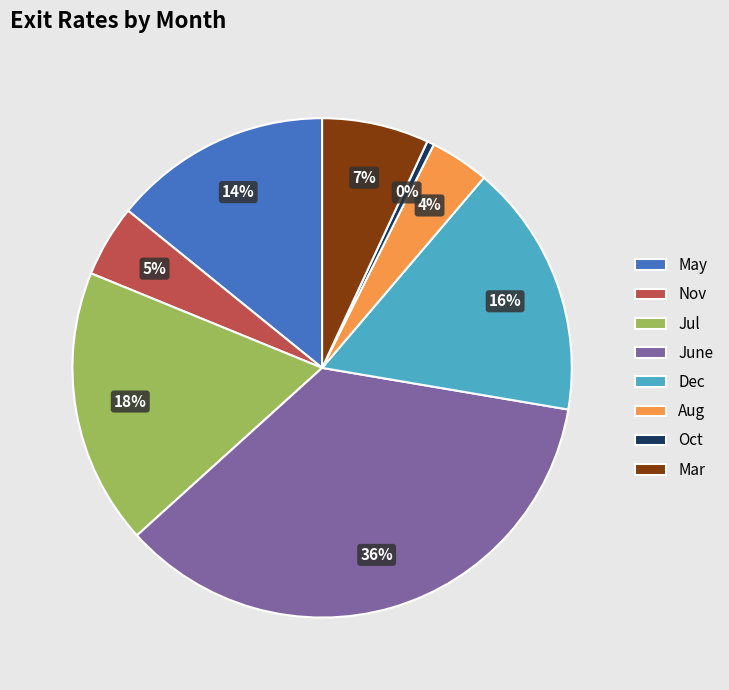

The Dec slice represents 16% of the pie. True or false?

True